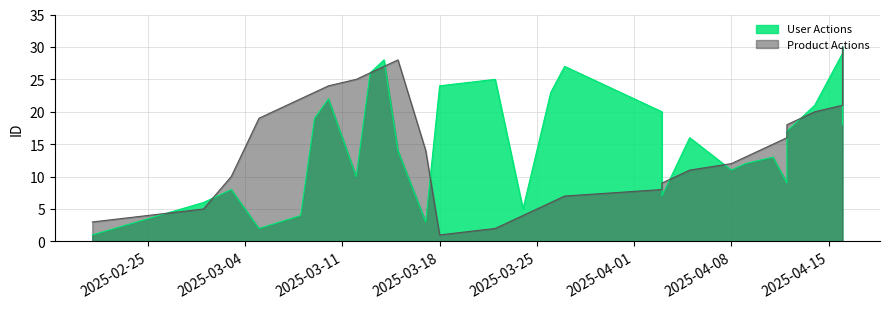

In User Actions, how many points are lower than both neighbors (excluding endpoints)?

7